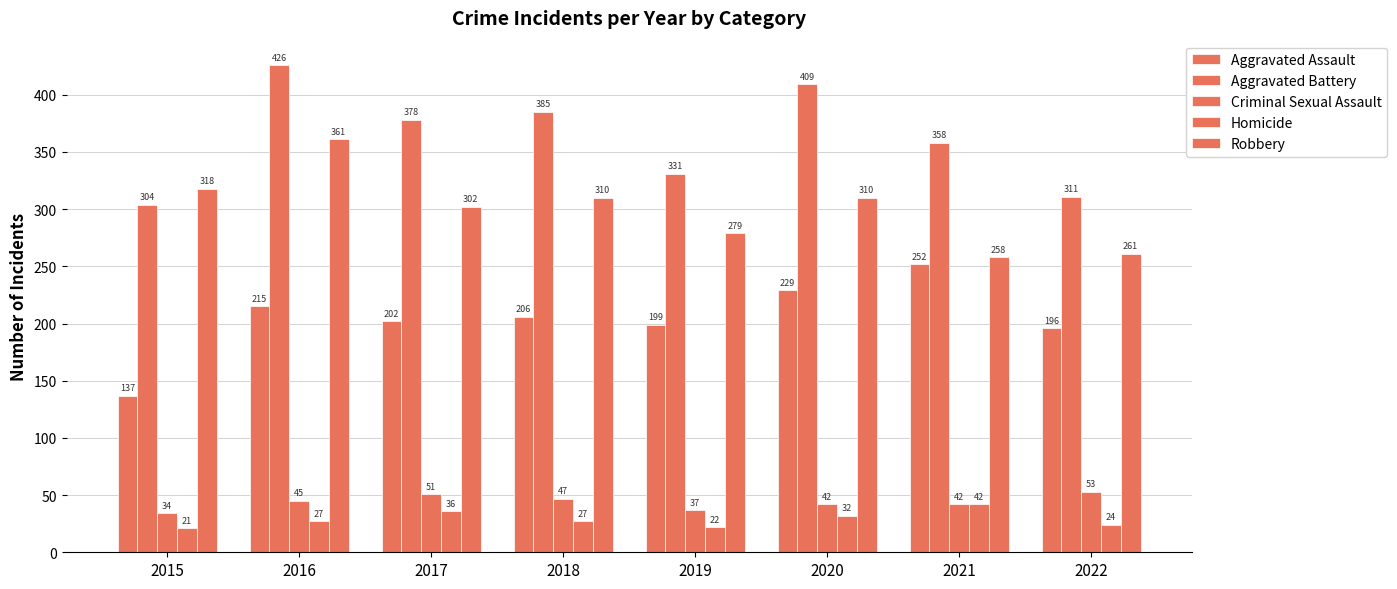

Which label corresponds to the smallest value in the chart?

2015